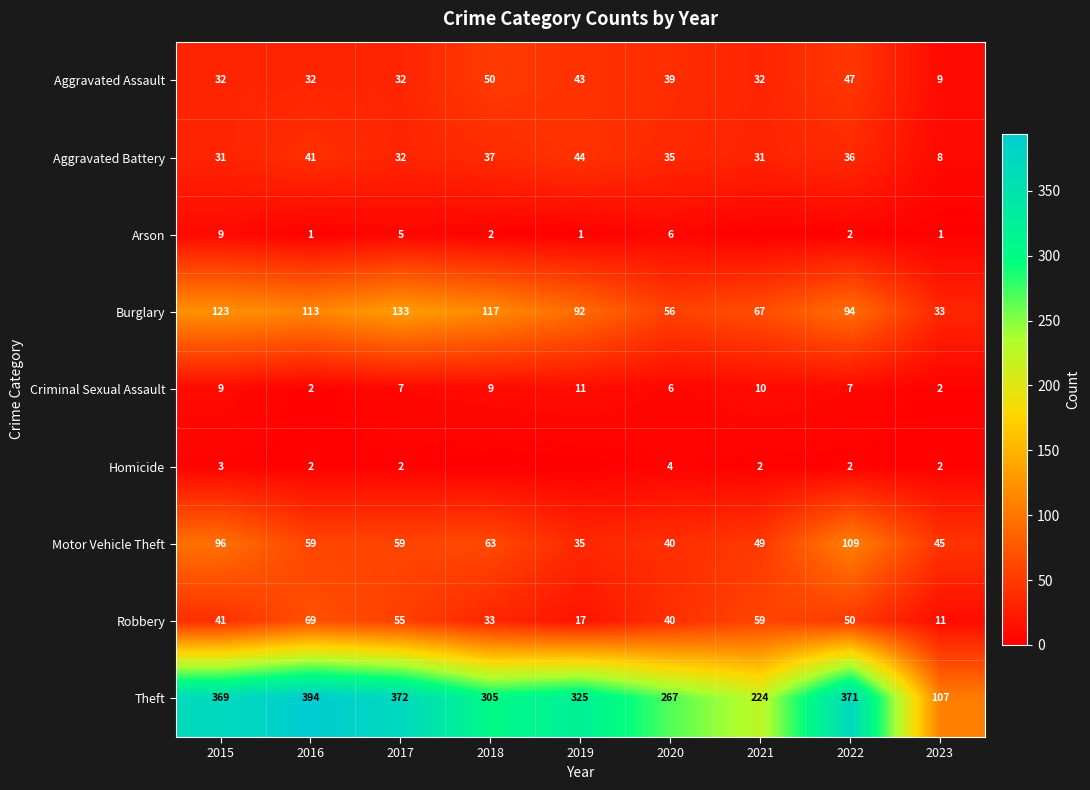

What is the difference between the highest and lowest values at 2017?

370